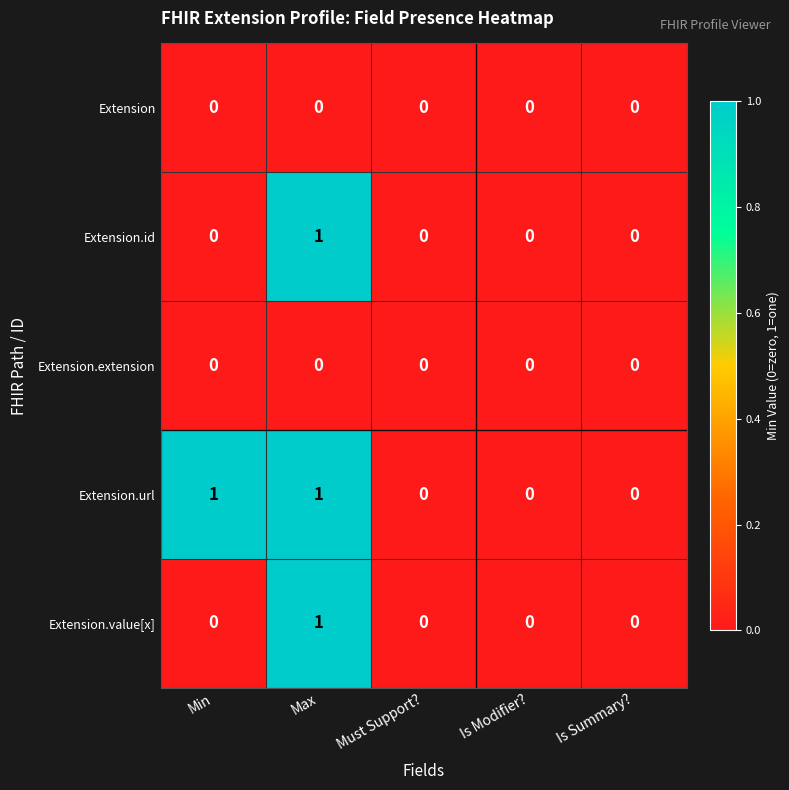

How many data points does each series have?

5